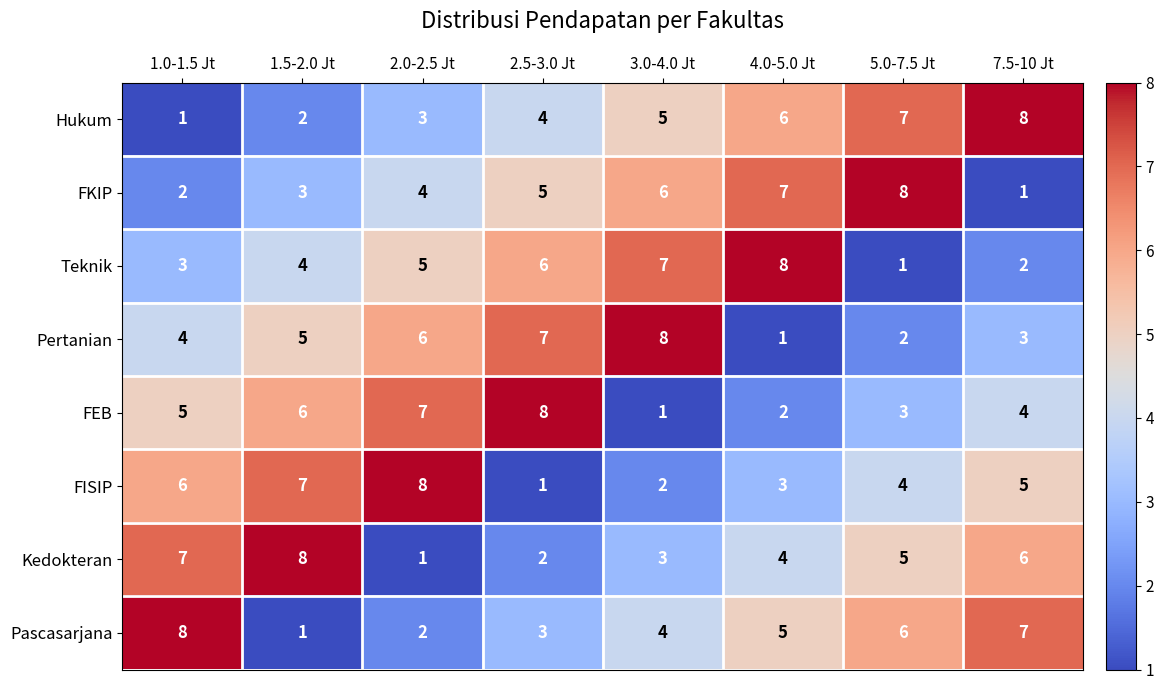

What is the sum of the Pascasarjana values at 3.0-4.0 Jt and 2.0-2.5 Jt?

6